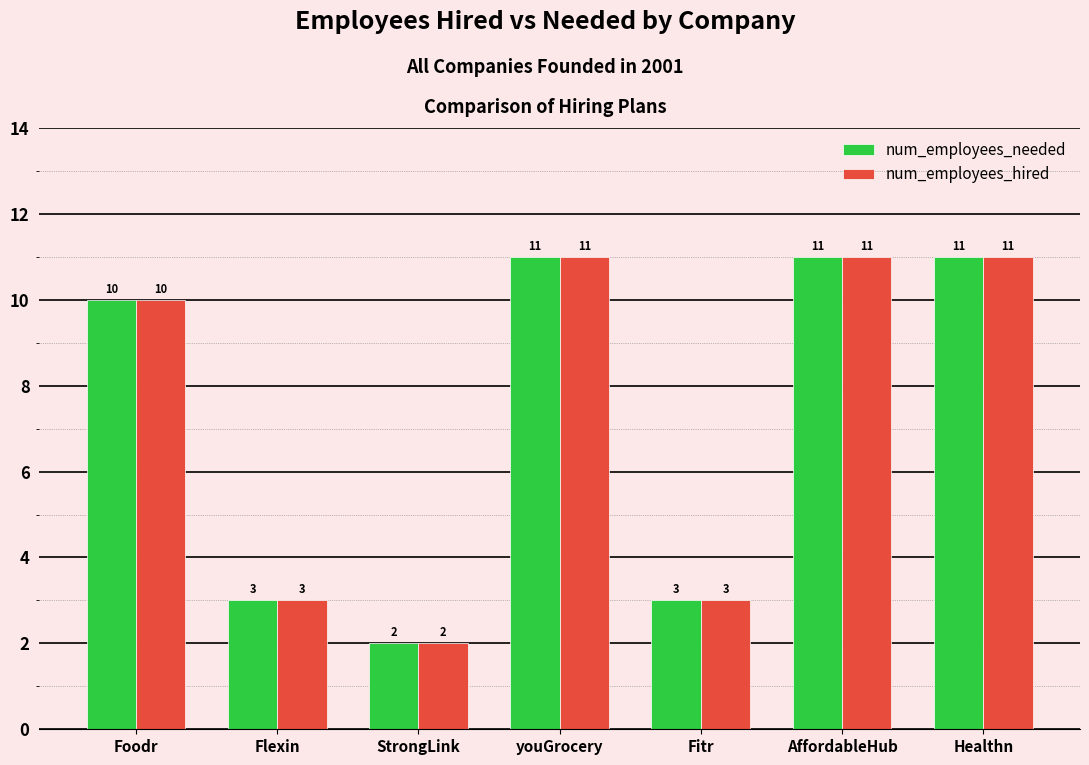

What are all the series names shown in the legend?

num_employees_needed, num_employees_hired